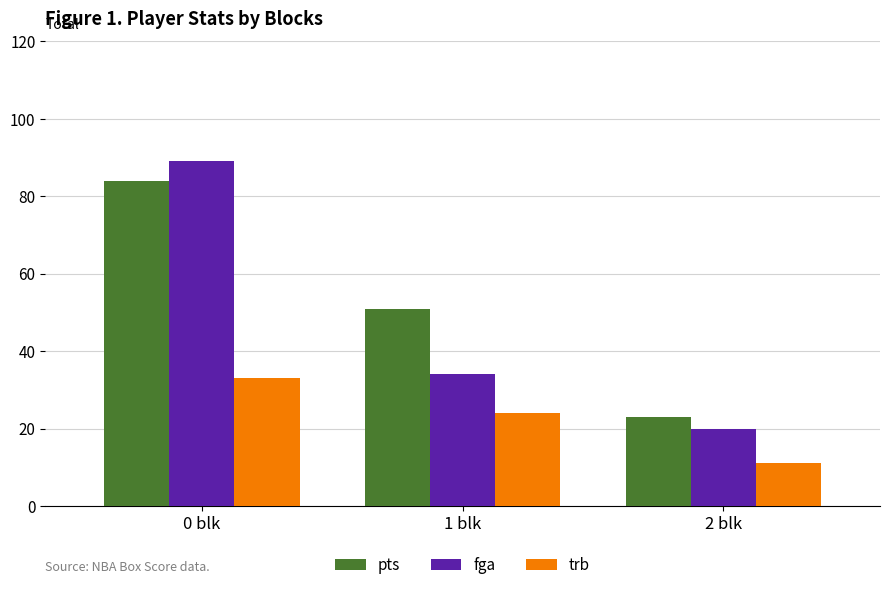

What is the greatest value displayed?

89